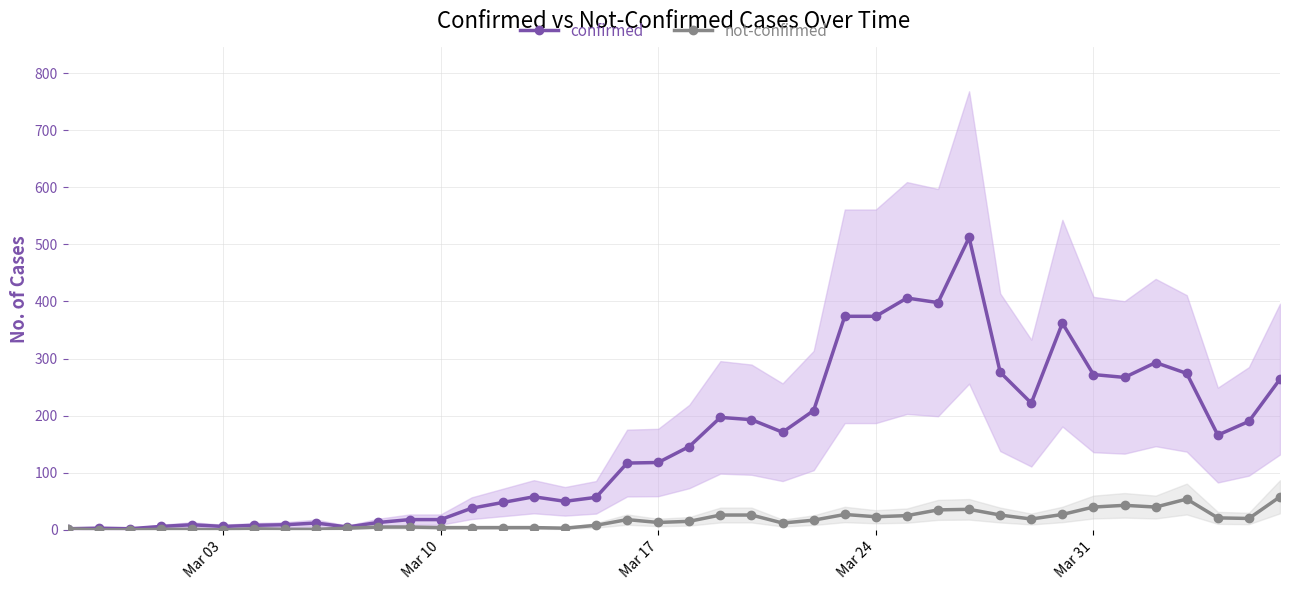

What is the maximum value for not-confirmed?

58